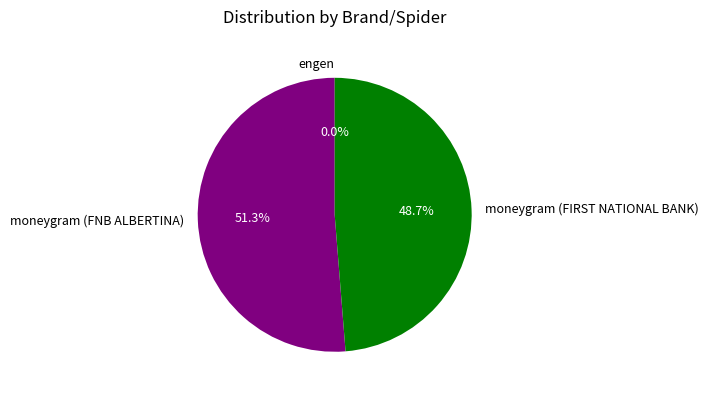

Which category has the biggest portion of the pie?

moneygram (FNB ALBERTINA)